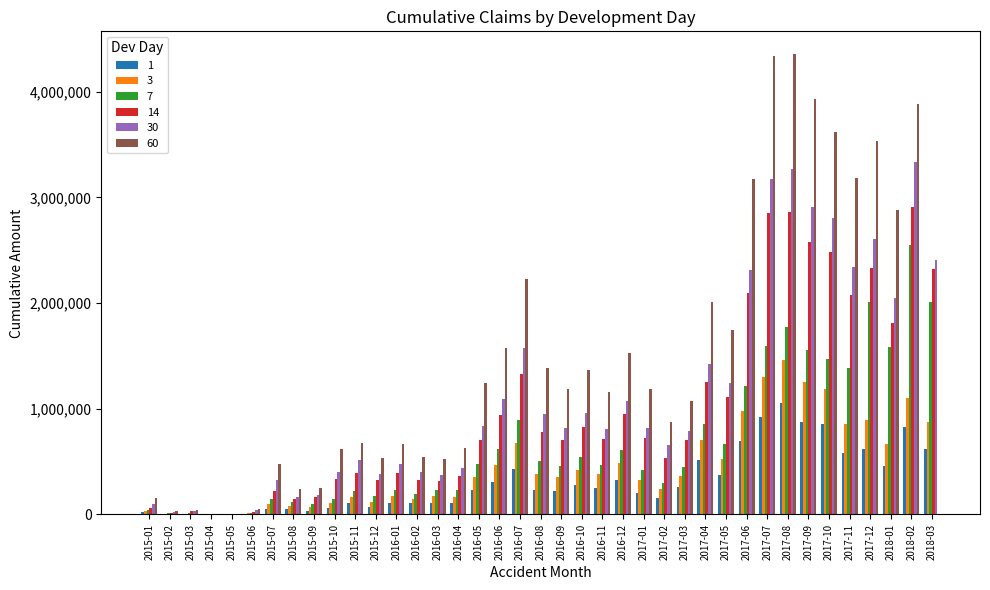

Are the bars grouped side by side (vs. stacked)?

Yes